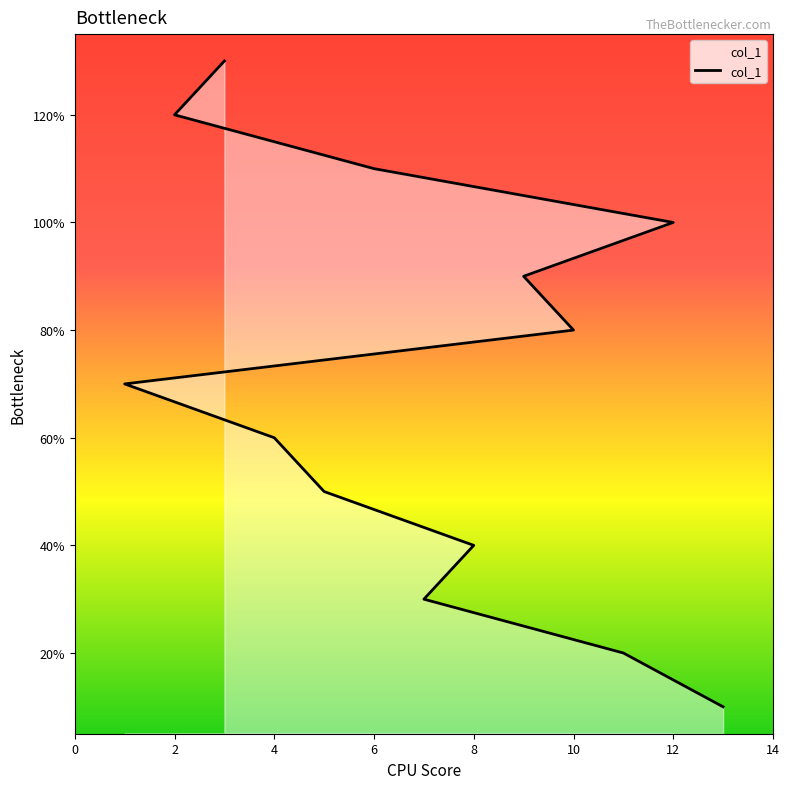

Which has a higher value, 8 or 12?

12